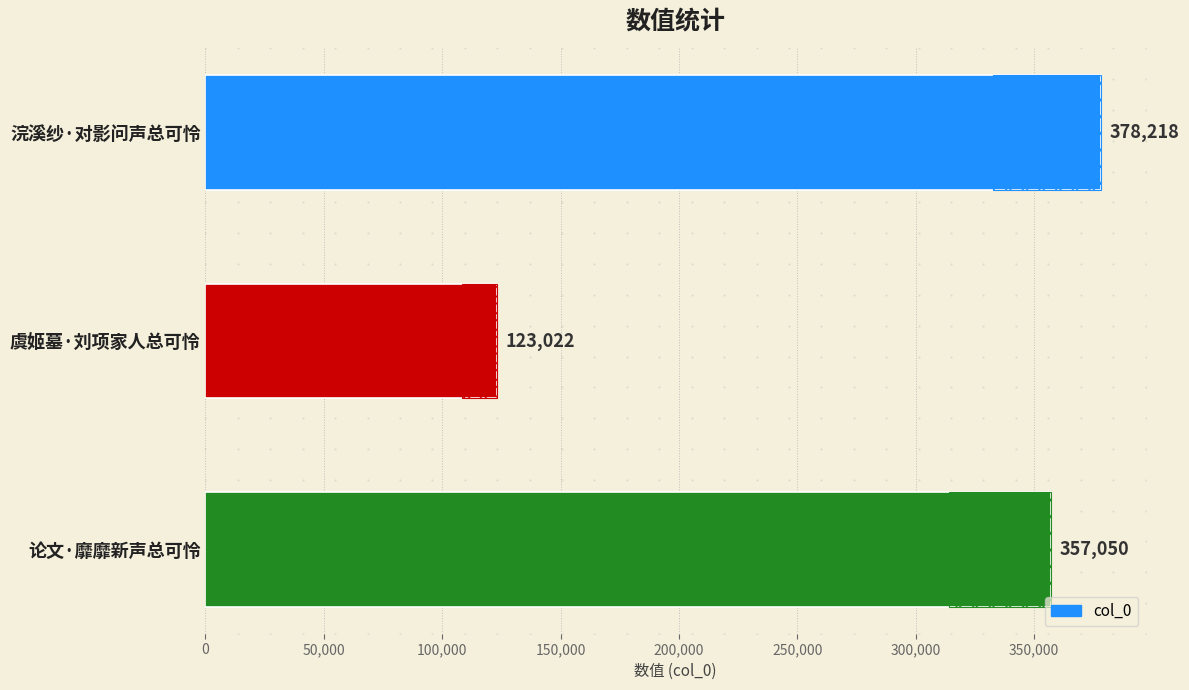

What is the approximate value at 浣溪纱·对影问声总可怜, to the nearest 100?

378200